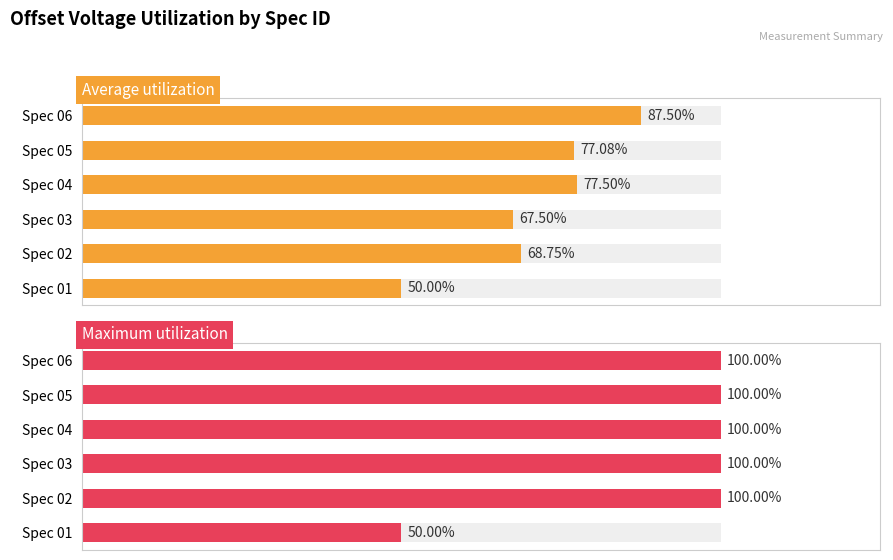

Rank the series by their average value, from highest to lowest.

Maximum utilization, Average utilization